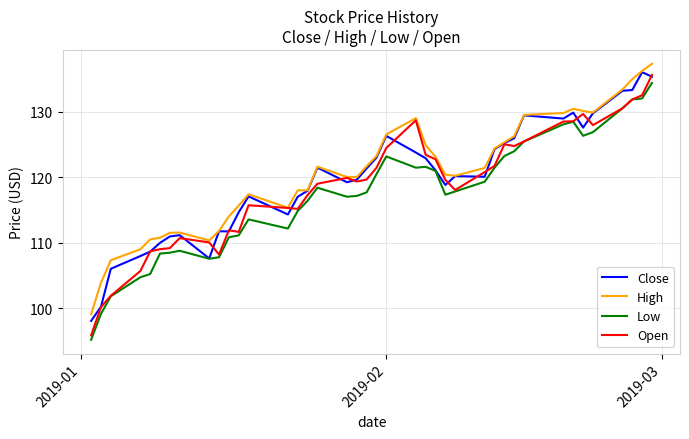

What is the greatest value displayed?

137.3